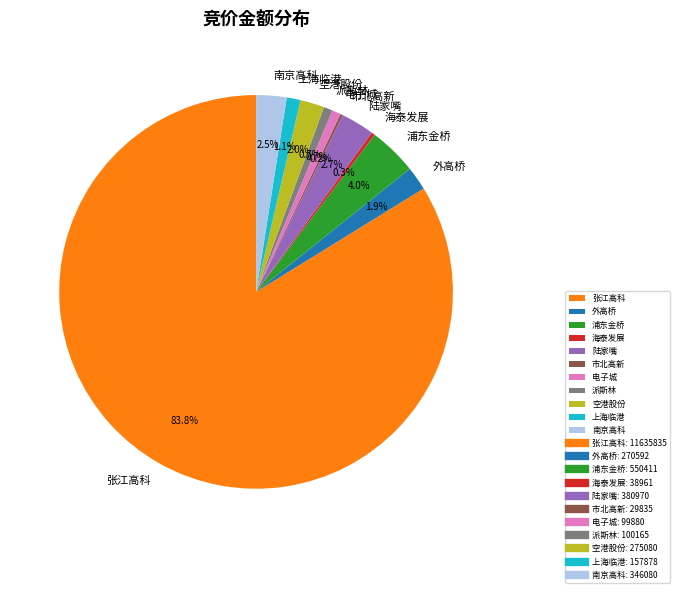

Which category has the biggest portion of the pie?

张江高科